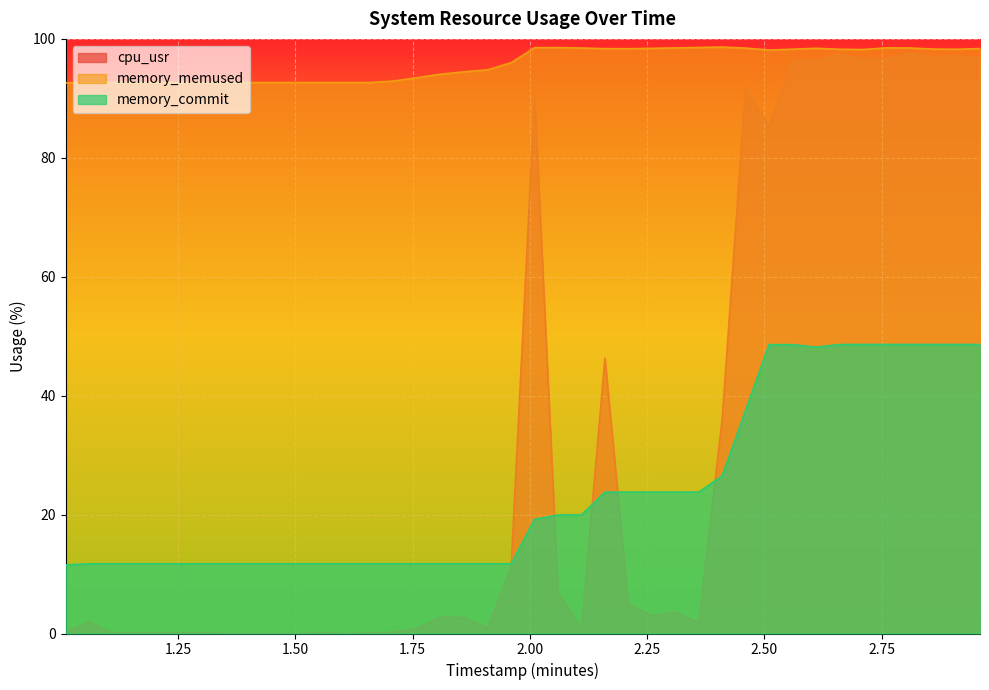

How many lines are shown in the chart?

3